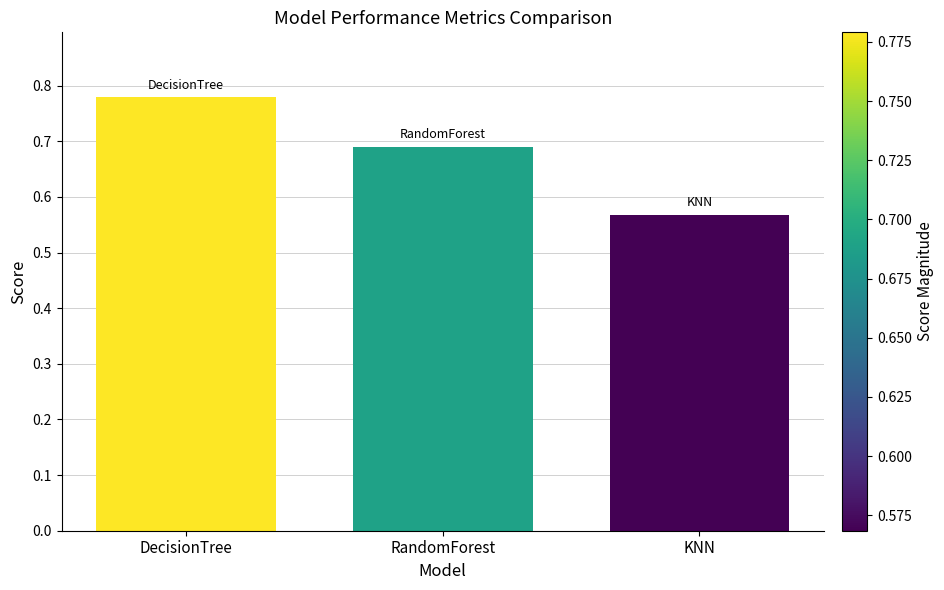

What is the change in value from DecisionTree to KNN?

-0.2